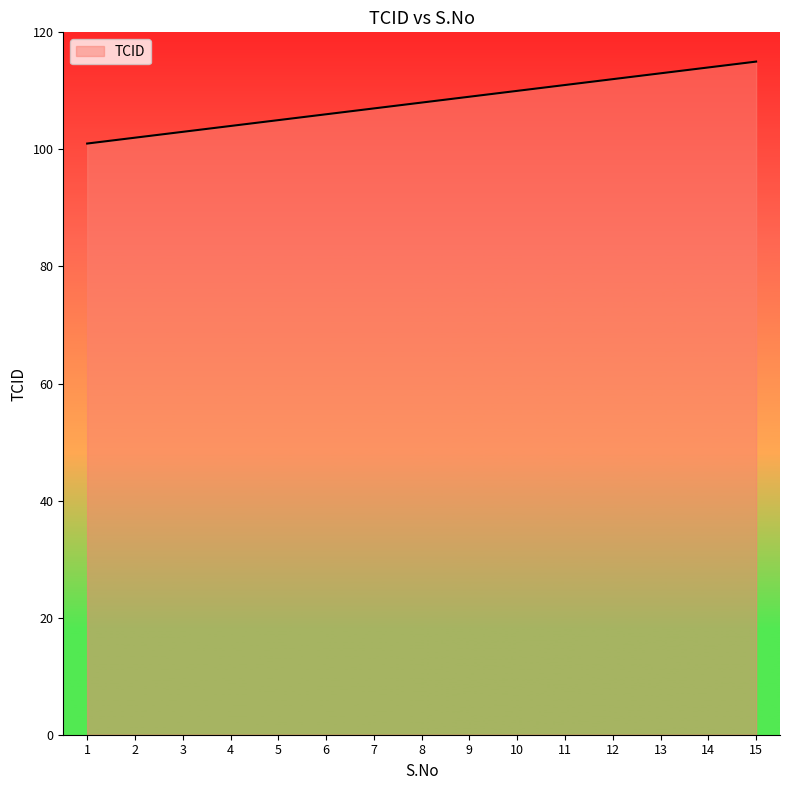

What is the ratio of the value at 1 to the value at 6?

1.0